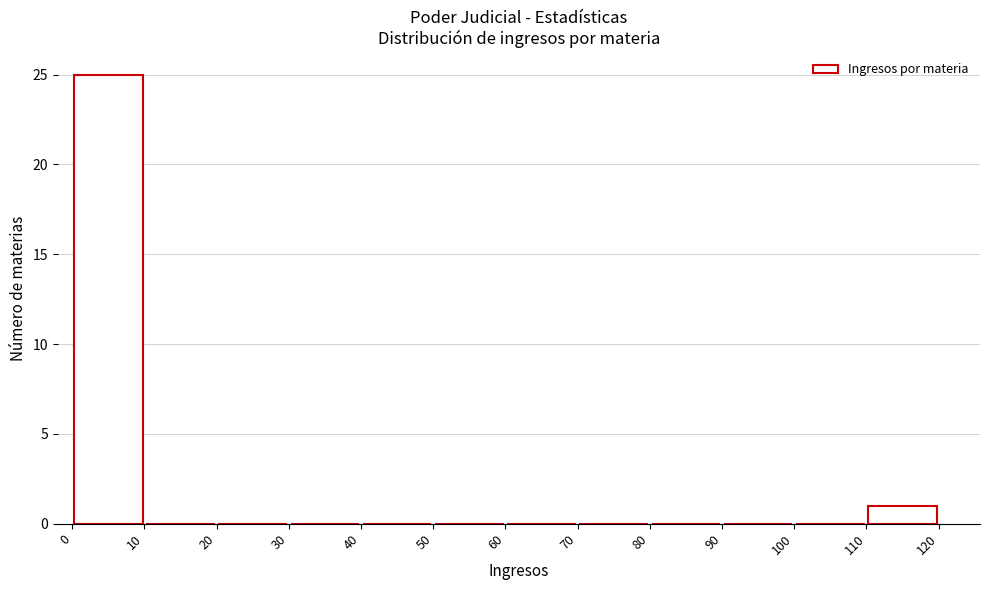

Reading left to right, transcribe this chart: for each bar, give the range it covers on the x-axis and its height. The values are not printed on the chart, so give them approximately, as read against the axis.

0 to 10: 25
10 to 20: 0
20 to 30: 0
30 to 40: 0
40 to 50: 0
50 to 60: 0
60 to 70: 0
70 to 80: 0
80 to 90: 0
90 to 100: 0
100 to 110: 0
110 to 120: 1